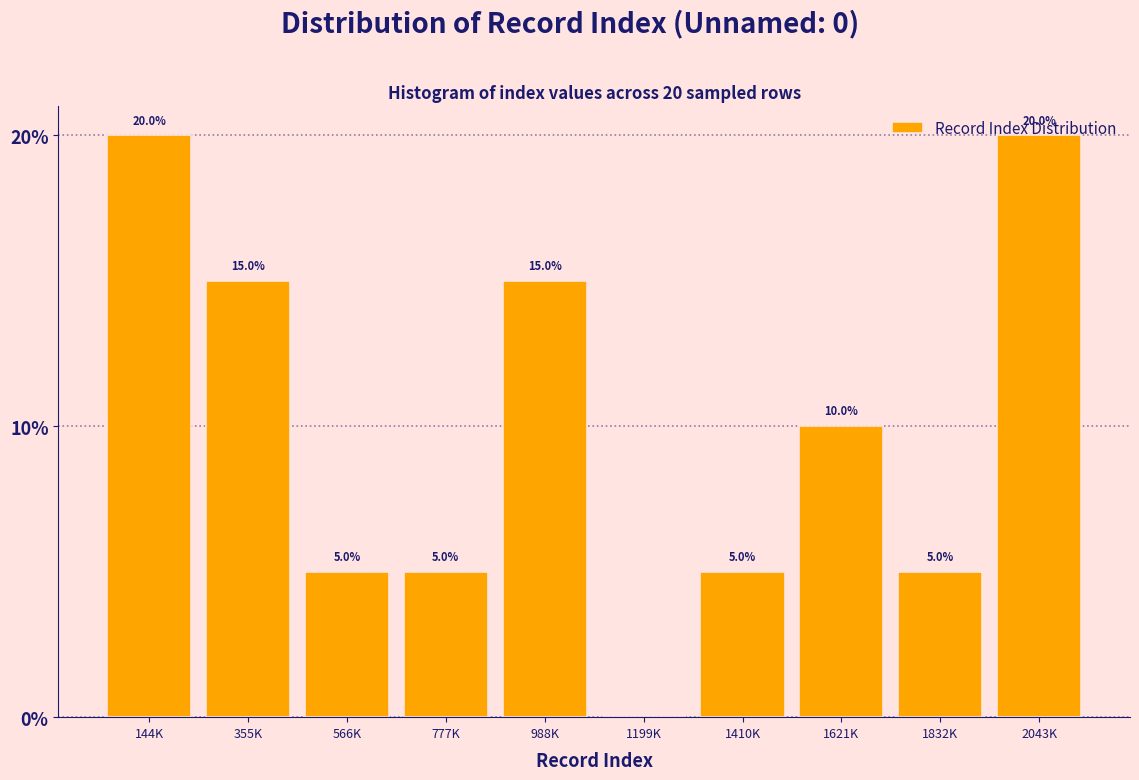

What is the sum of the values at 1621K and 1199K?

10